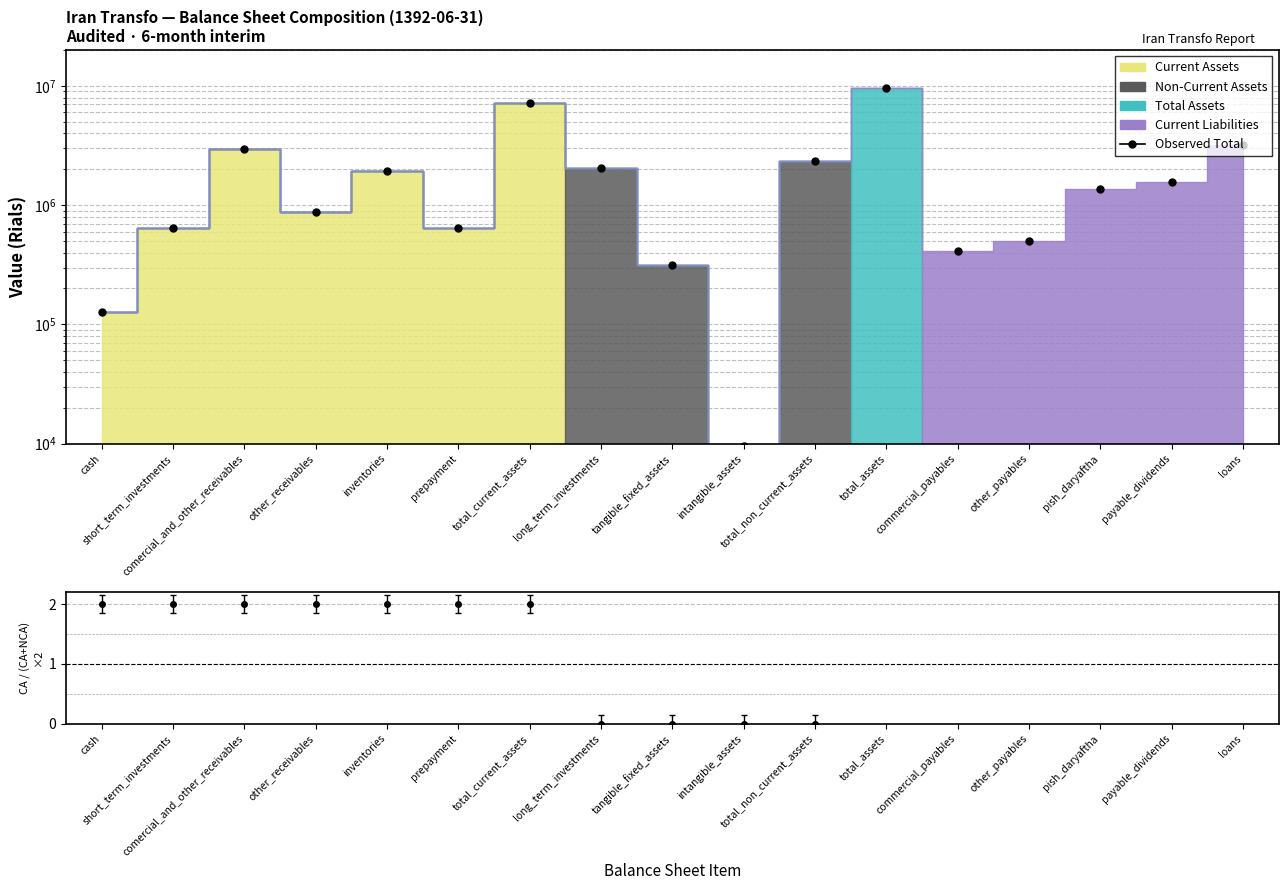

What is the label of the 6th point from the right?

total_assets